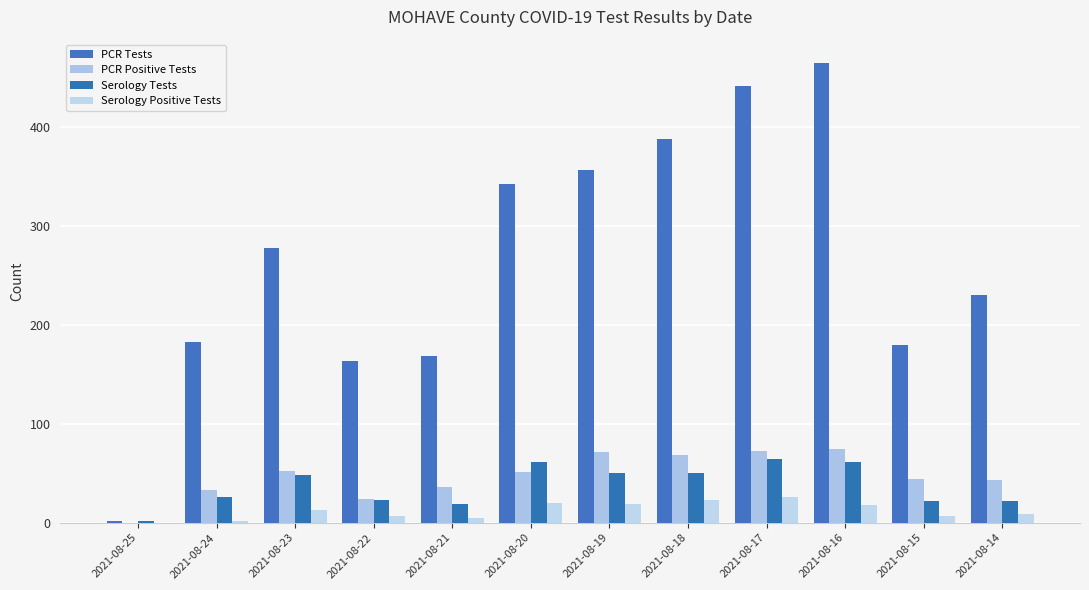

At which category does the chart reach its peak across all series?

2021-08-16